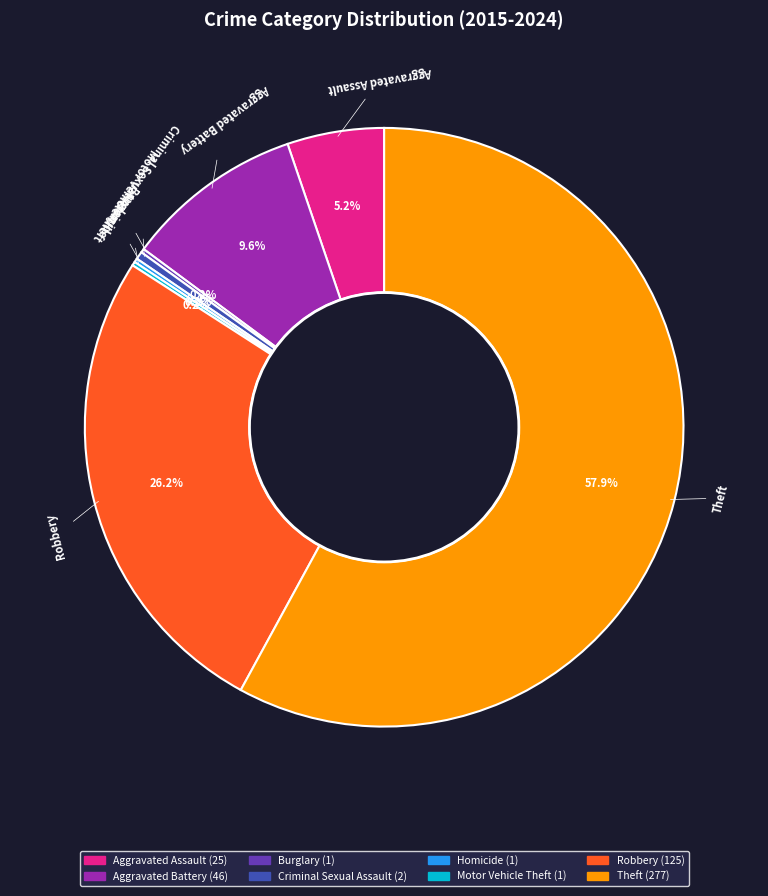

True or false: Robbery accounts for 26% of the total.

True